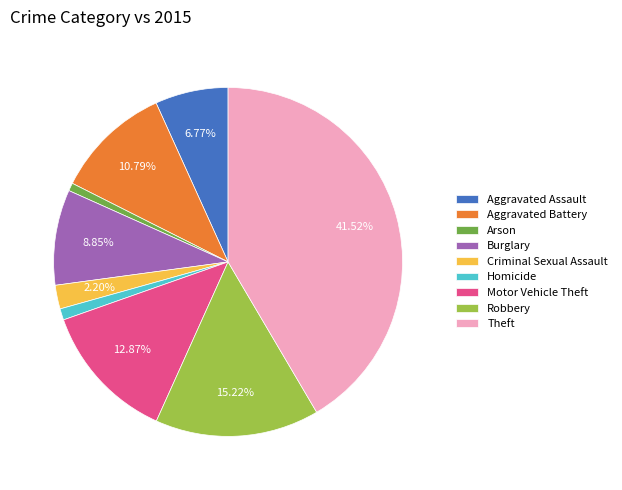

Approximately how many times larger is the value at Motor Vehicle Theft compared to Theft?

0.3